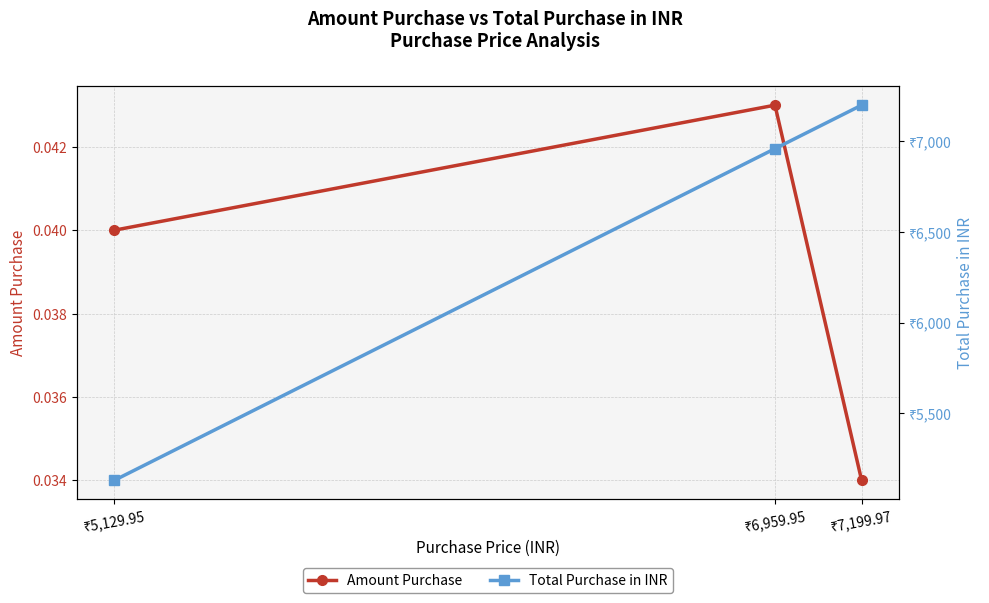

Is it true that Total Purchase in INR equals 12049.2 at ₹7,199.97?

False